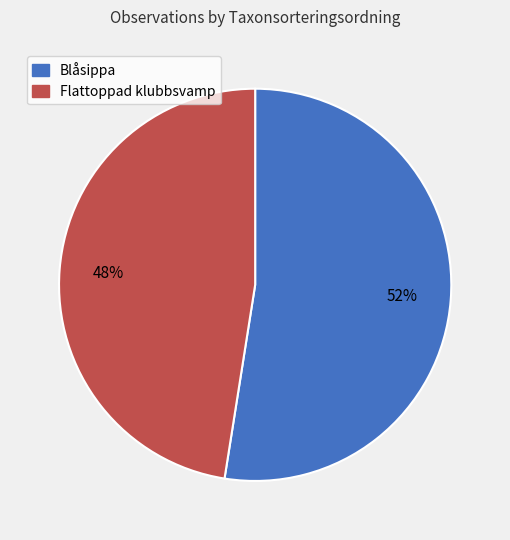

Approximately how many times larger is the value at Flattoppad klubbsvamp compared to Blåsippa?

0.9